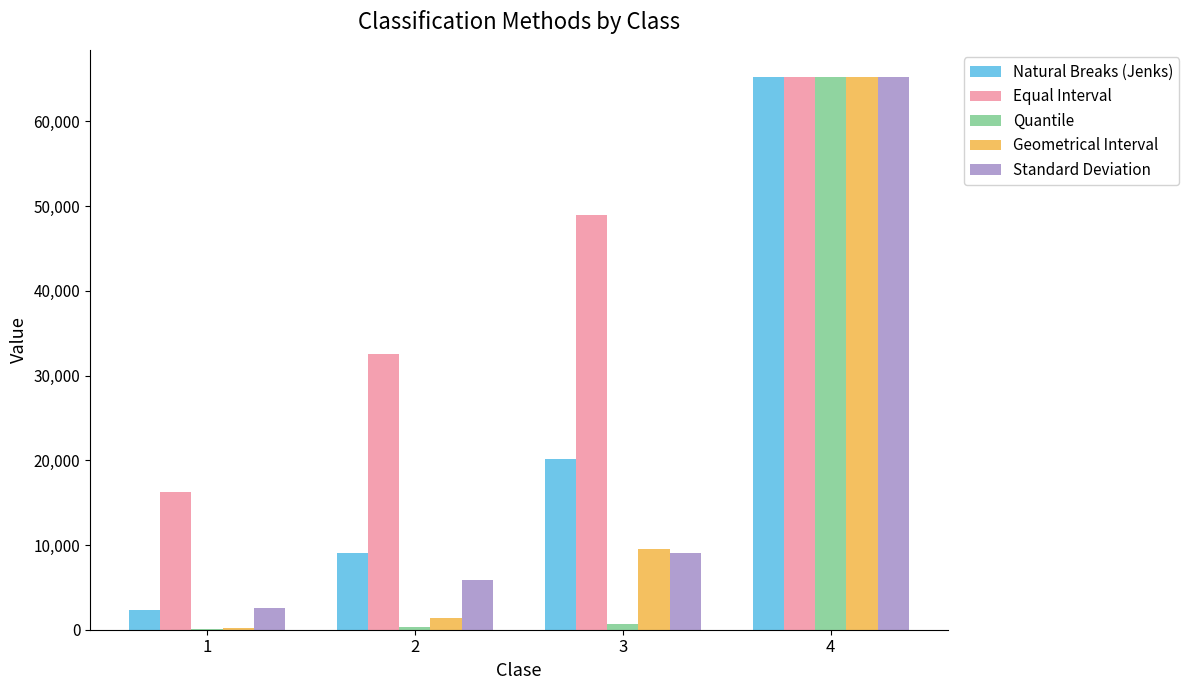

Between 2 and 4, which series saw the biggest shift?

Quantile